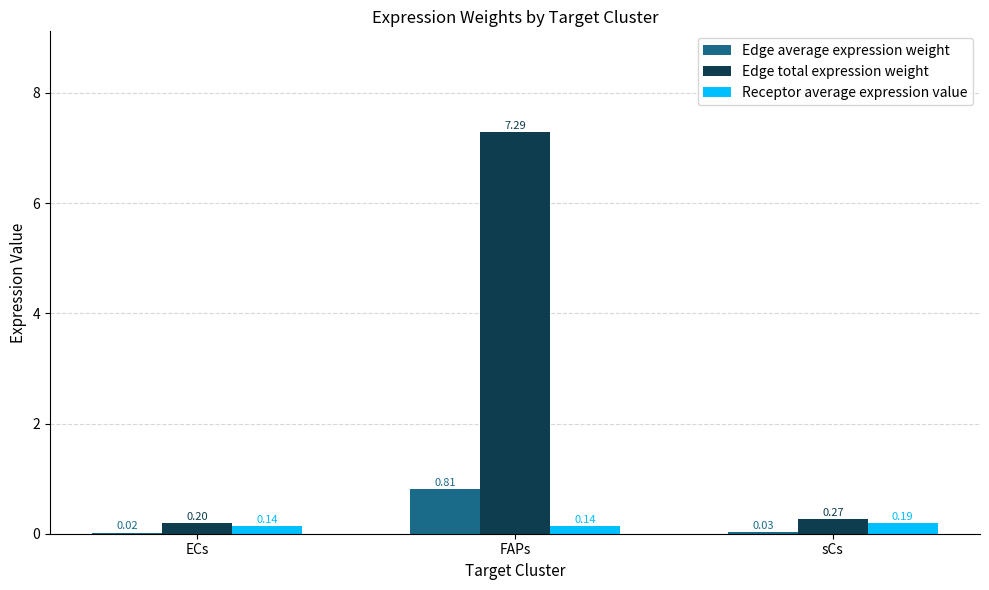

At which category is the sum across all series the highest?

FAPs